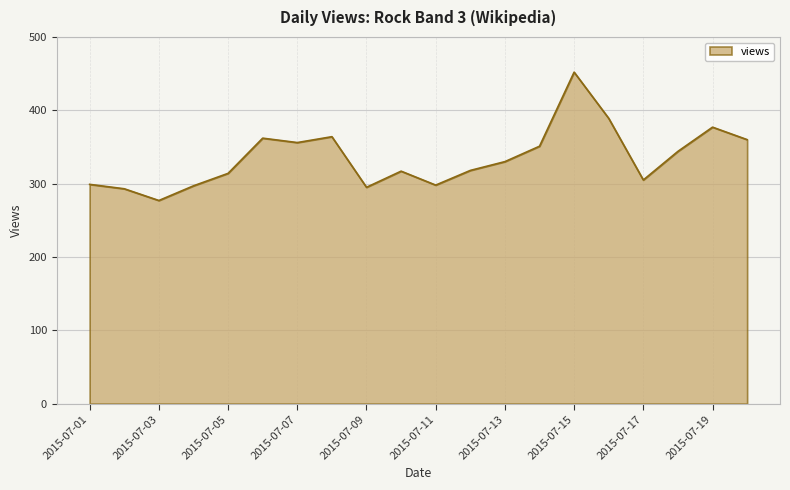

True or false: the data has more than 0 interior local peaks.

True